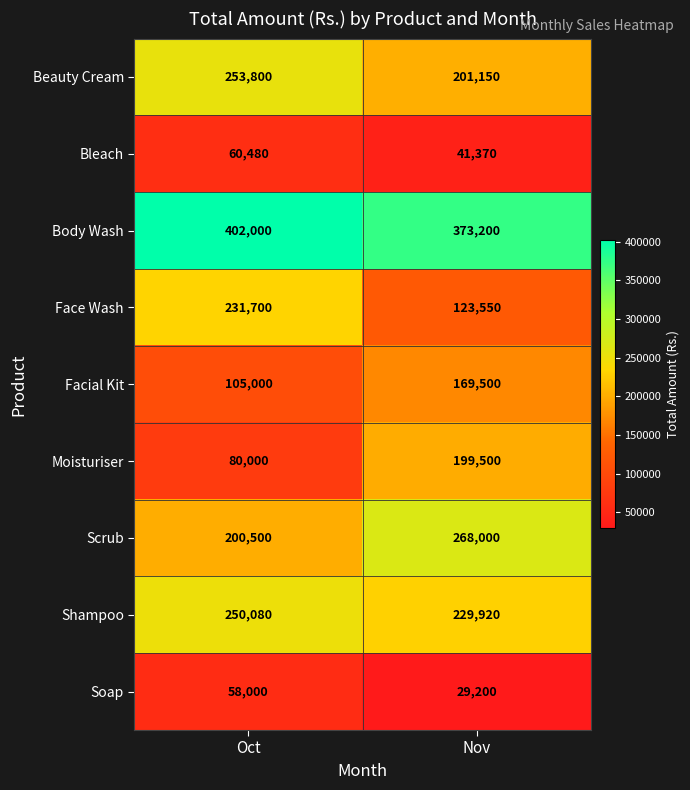

What is the spread (max minus min) of values at Nov?

344000